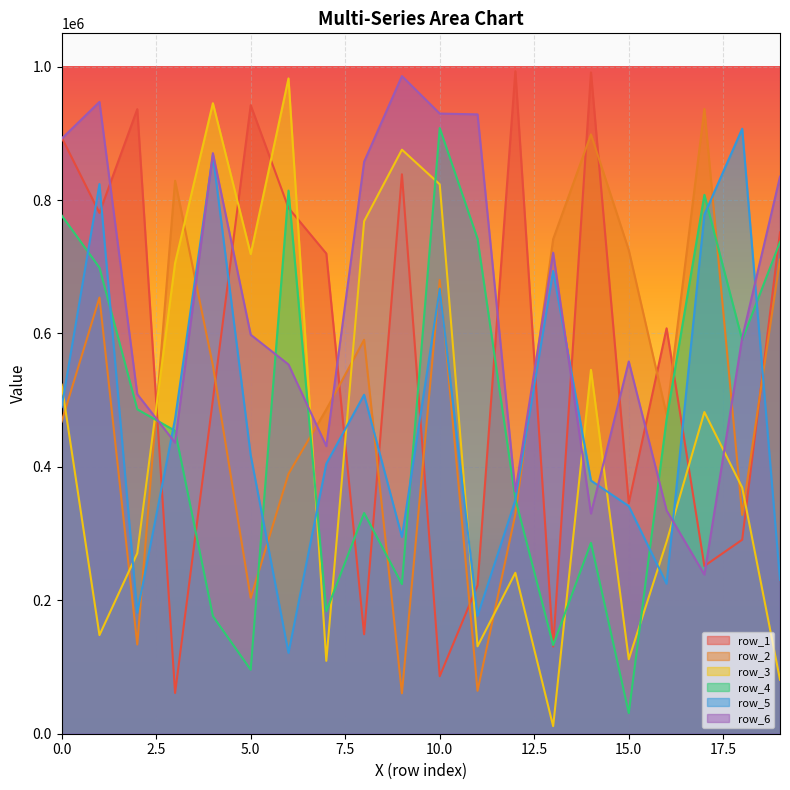

How many lines are shown in the chart?

6